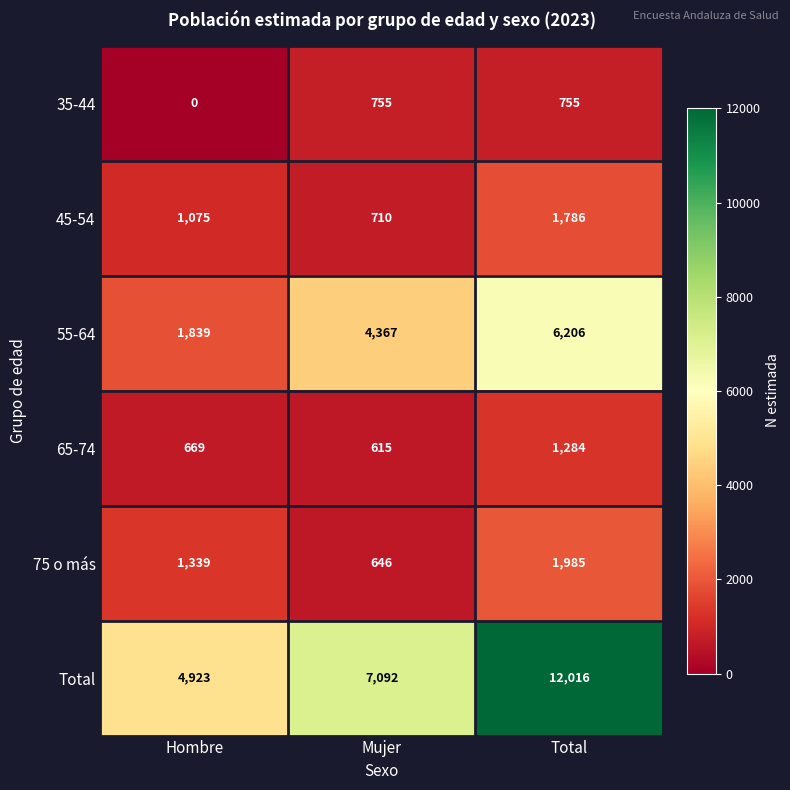

Is the value of 55-64 at Mujer greater than the value of 65-74 at Total?

Yes